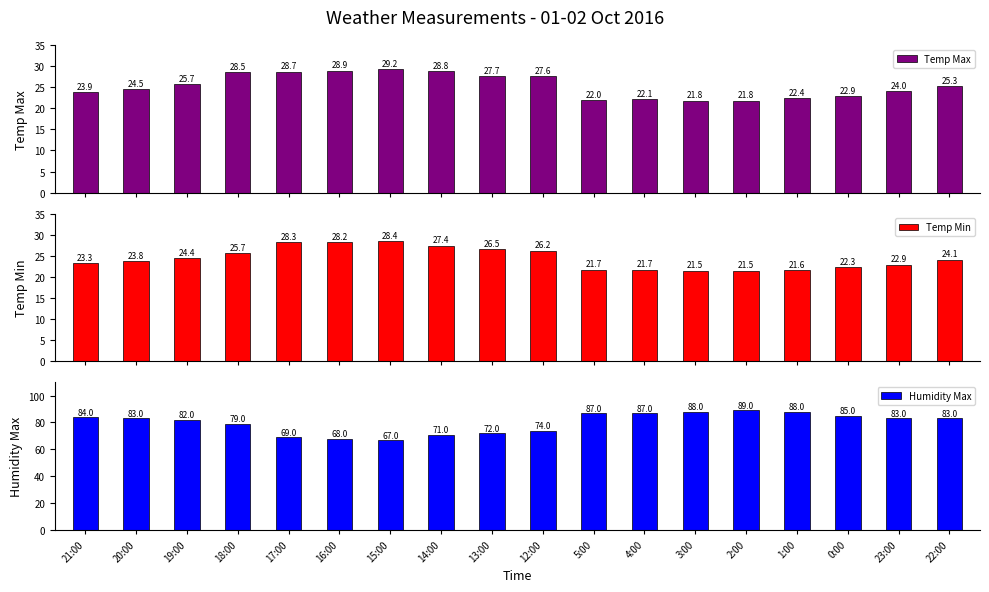

Reading right to left, list all the values displayed in this chart.

Temp Max: 25.3	24.0	22.9	22.4	21.8	21.8	22.1	22.0	27.6	27.7	28.8	29.2	28.9	28.7	28.5	25.7	24.5	23.9
Temp Min: 24.1	22.9	22.3	21.6	21.5	21.5	21.7	21.7	26.2	26.5	27.4	28.4	28.2	28.3	25.7	24.4	23.8	23.3
Humidity Max: 83.0	83.0	85.0	88.0	89.0	88.0	87.0	87.0	74.0	72.0	71.0	67.0	68.0	69.0	79.0	82.0	83.0	84.0